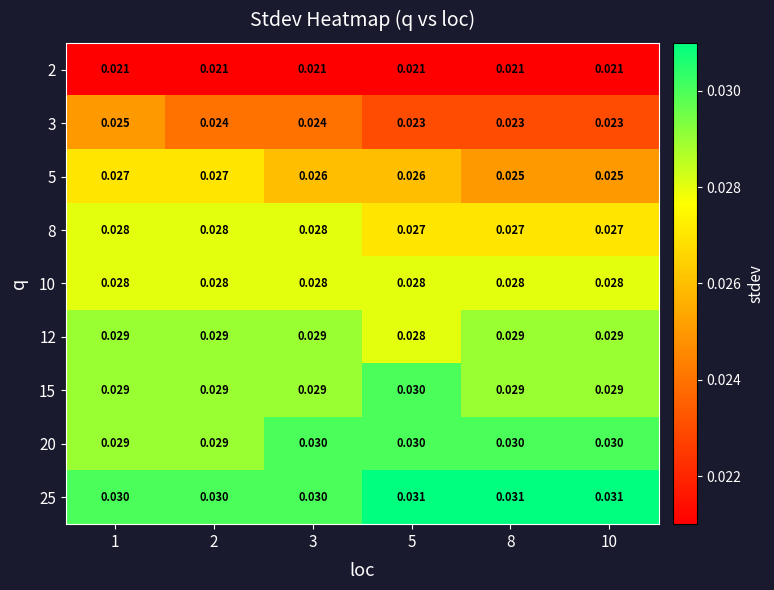

Is the value of 3 at 3 greater than the value of 10 at 10?

No